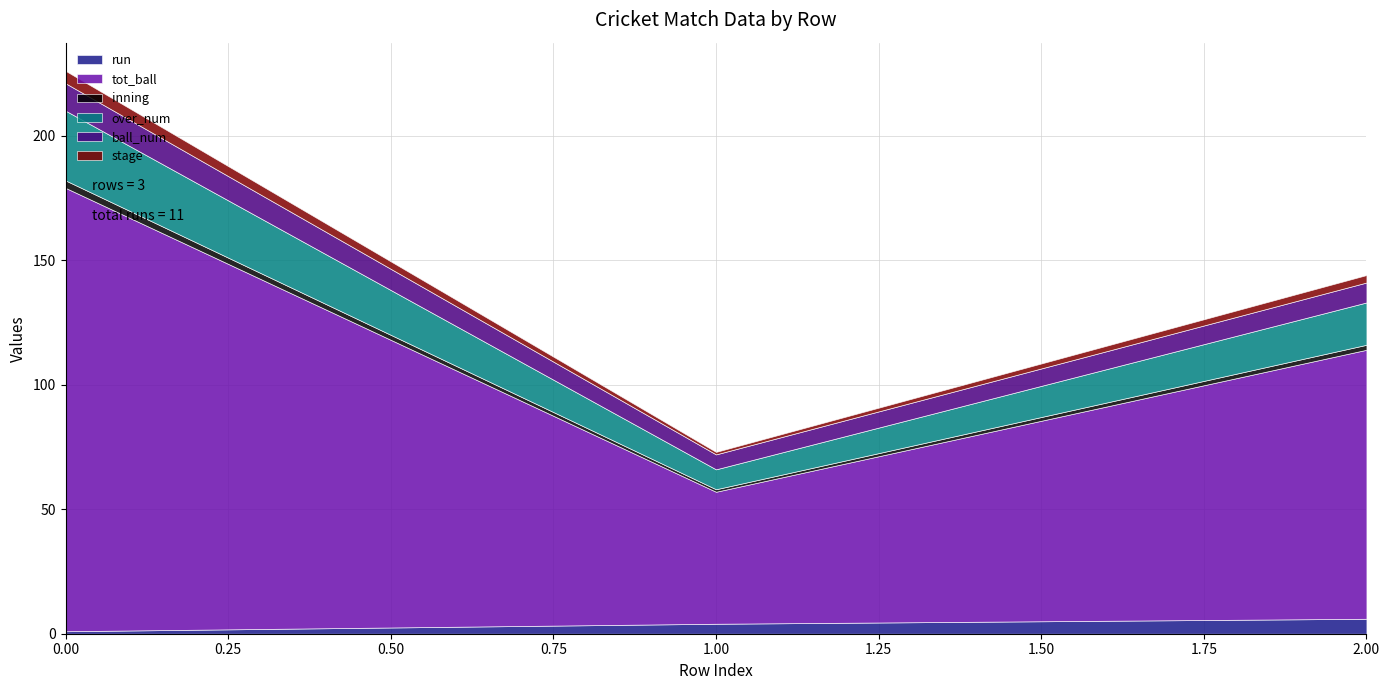

The value of stage at 0 is 5. True or false?

True